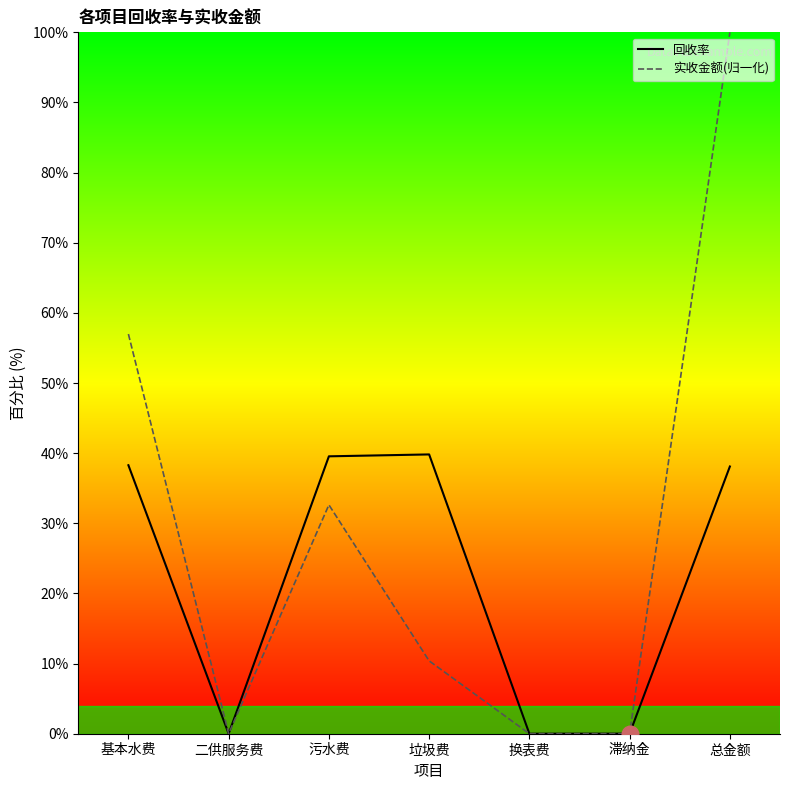

What is the highest value of the 实收金额(归一化) series?

100.0